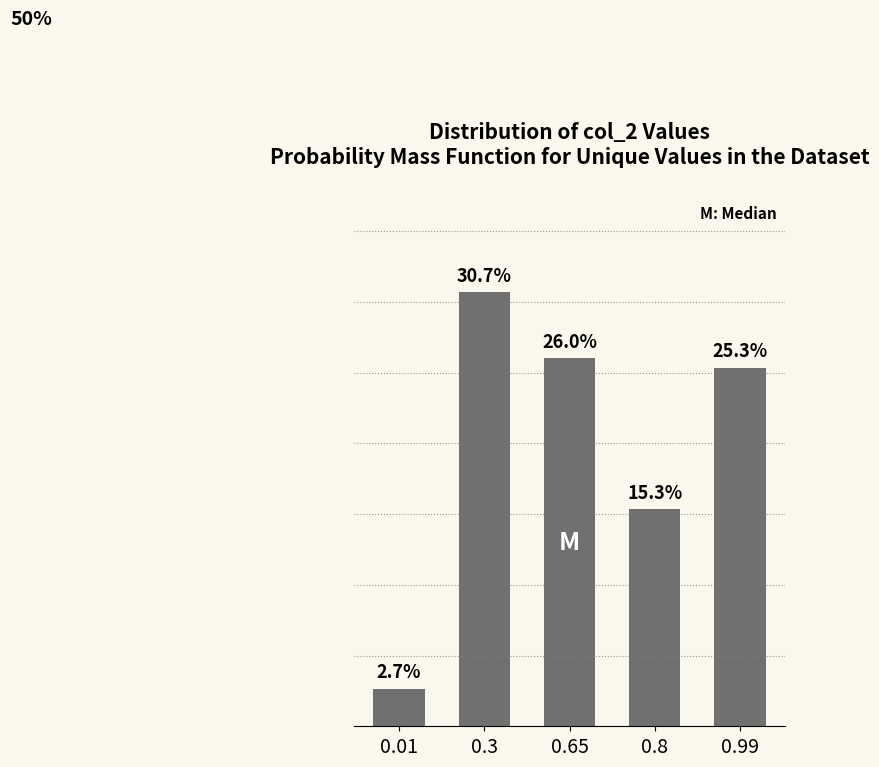

List the labels in order of value, smallest first.

0.01, 0.8, 0.99, 0.65, 0.3